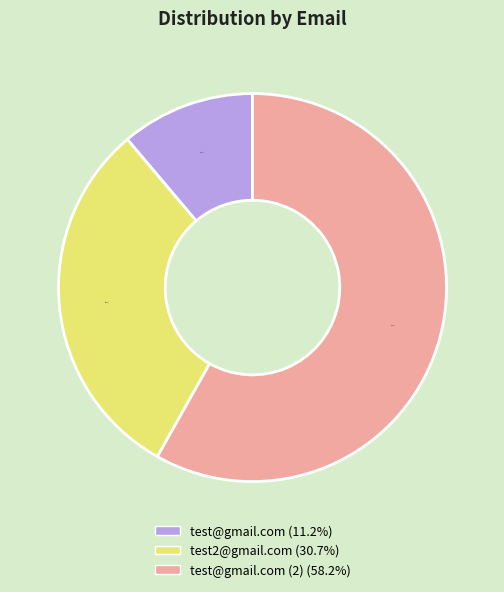

Which category has the biggest portion of the pie?

test@gmail.com (2) (58.2%)